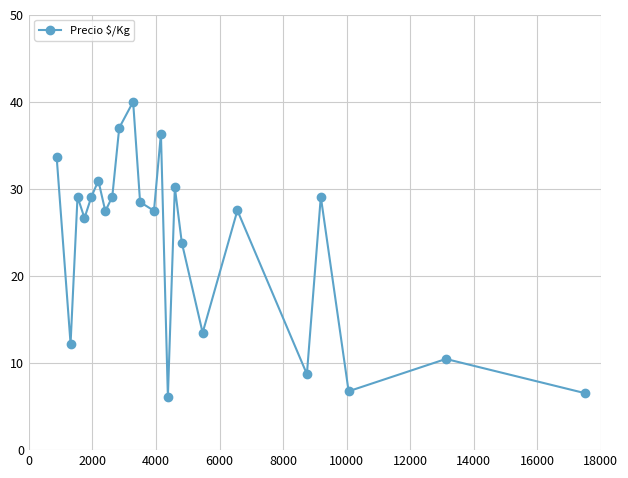

What is the value of the 22nd point from the left?

10.5